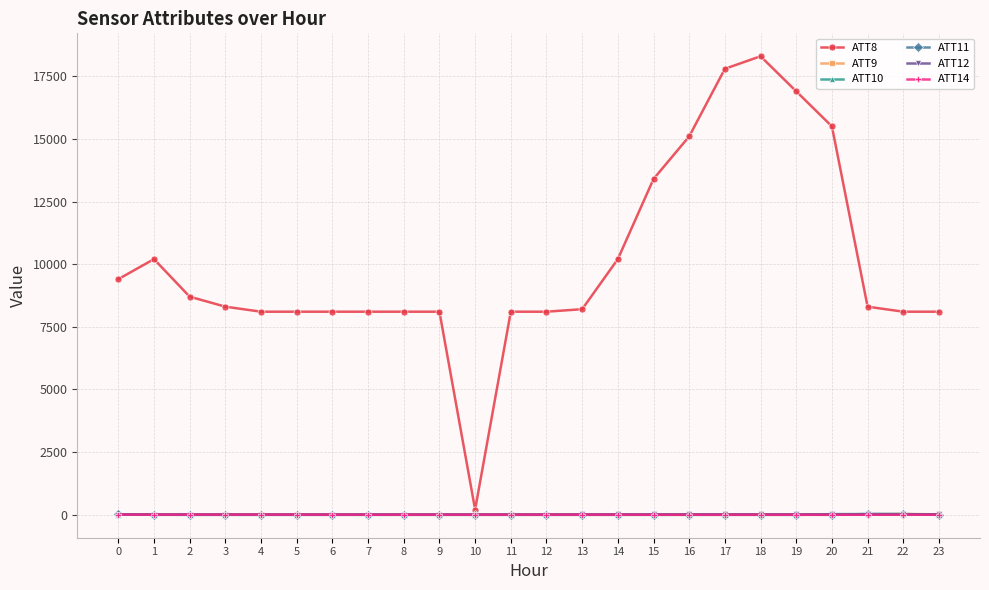

How many lines are shown in the chart?

6